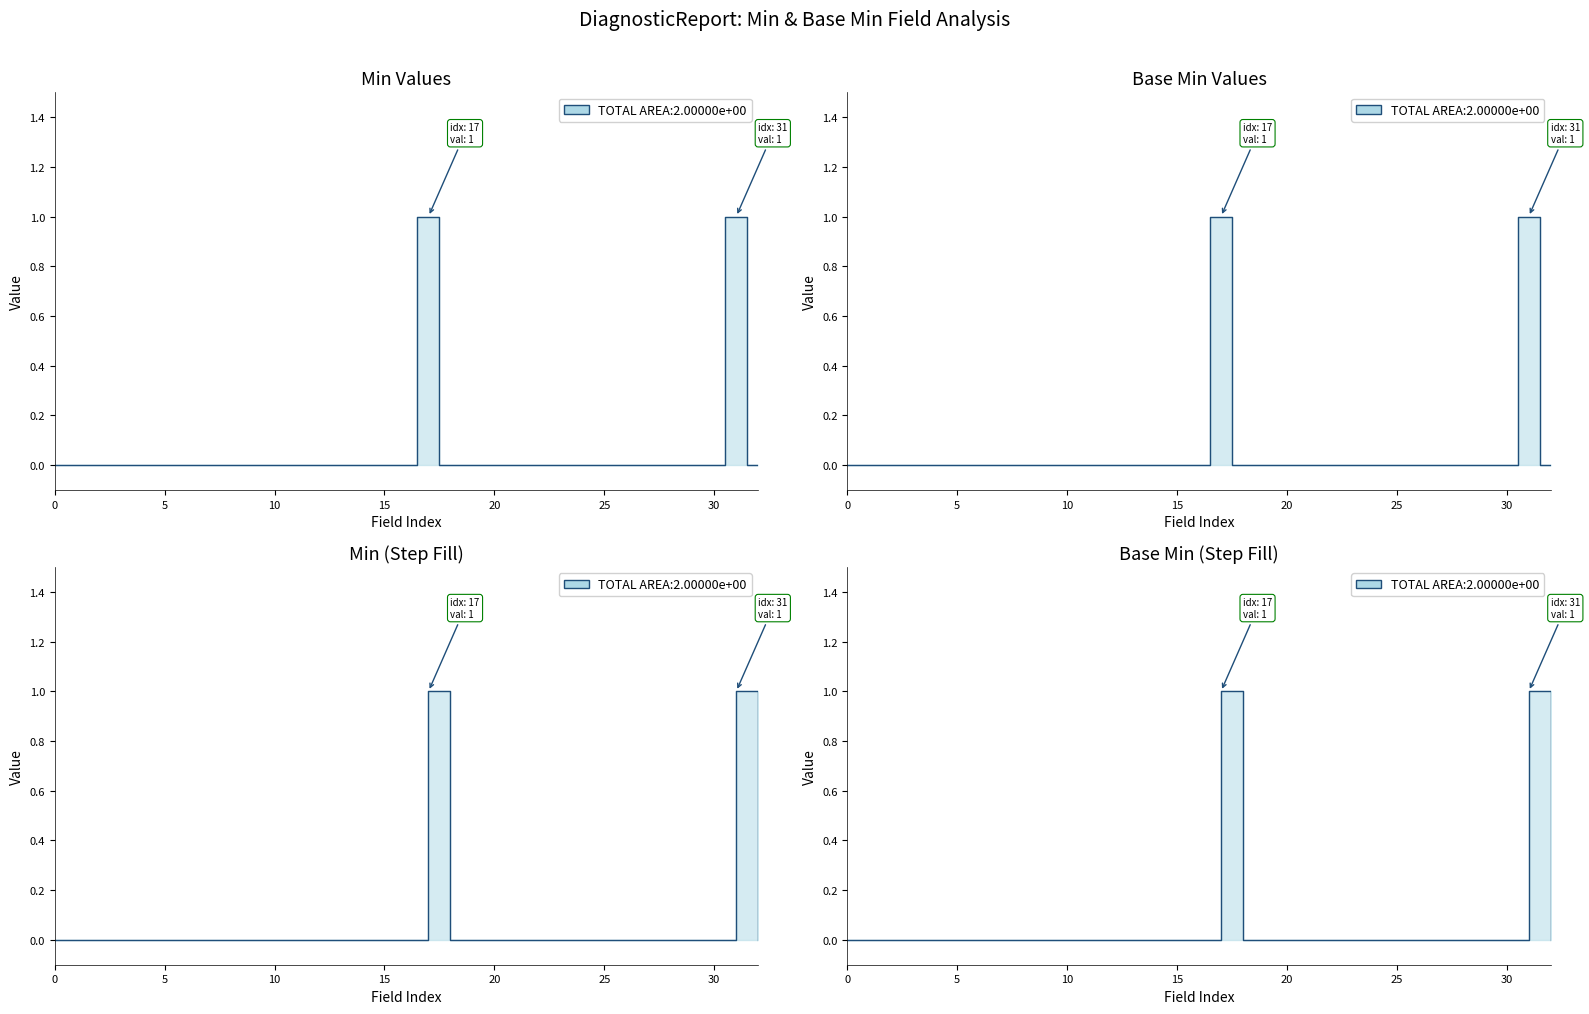

Reading left to right, extract all data points from this chart.

Min: 0	0	0	0	0	0	0	0	0	0	0	0	0	0	0	0	0	1	0	0	0	0	0	0	0	0	0	0	0	0	0	1	0
Base Min: 0	0	0	0	0	0	0	0	0	0	0	0	0	0	0	0	0	1	0	0	0	0	0	0	0	0	0	0	0	0	0	1	0